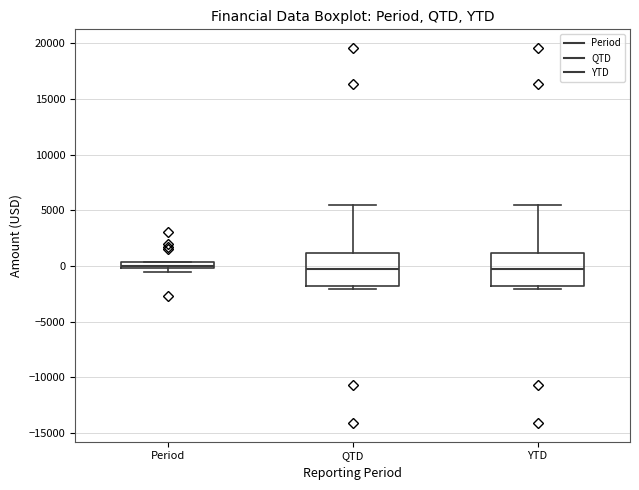

Where is the lower edge of the box for YTD on the y-axis? The values are not printed on the chart, so give them approximately, as read against the axis.

-2000